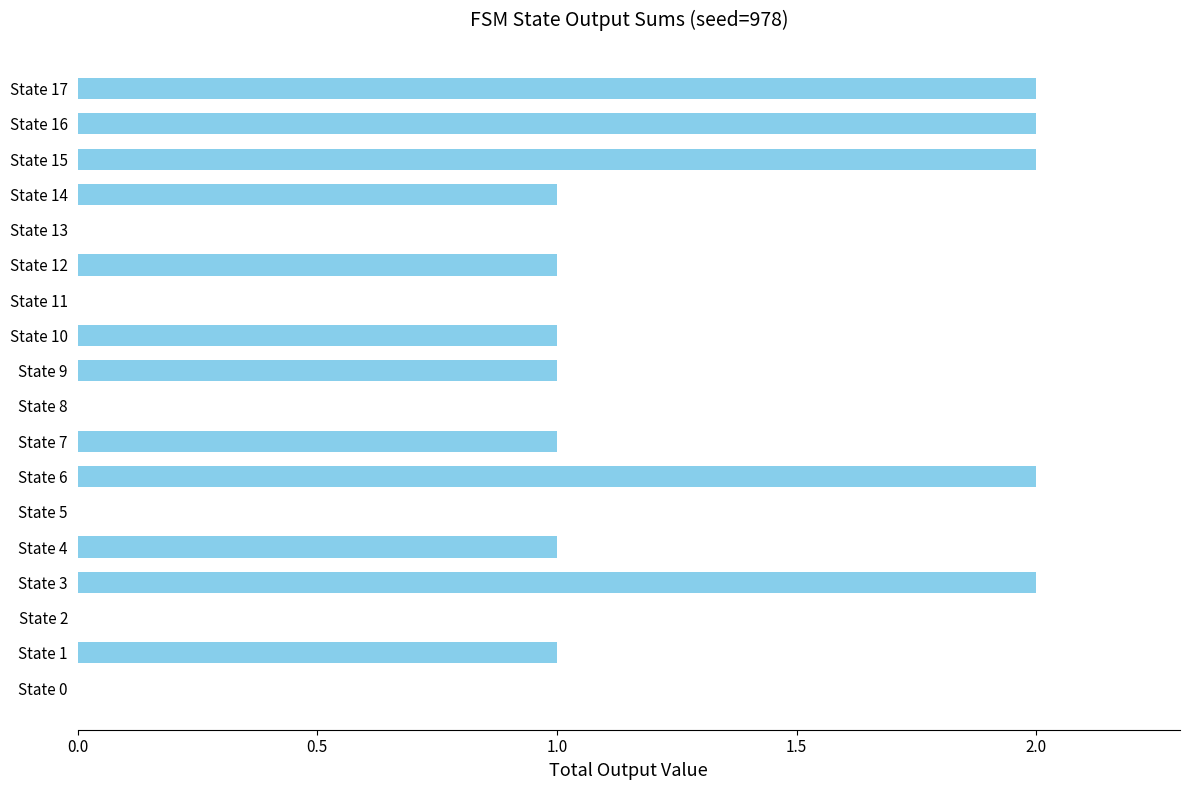

The chart shows a value of 1 at State 16. True or false?

False